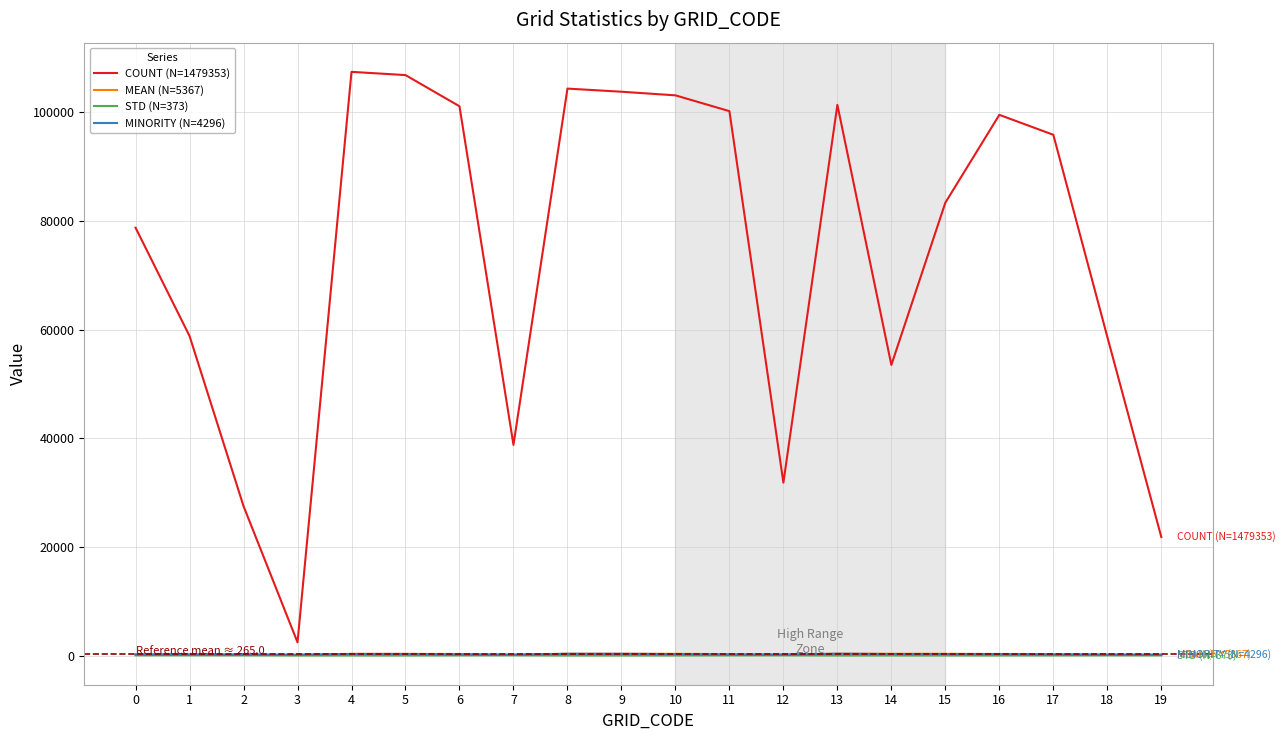

Which series has the widest spread of values?

COUNT (N=1479353)